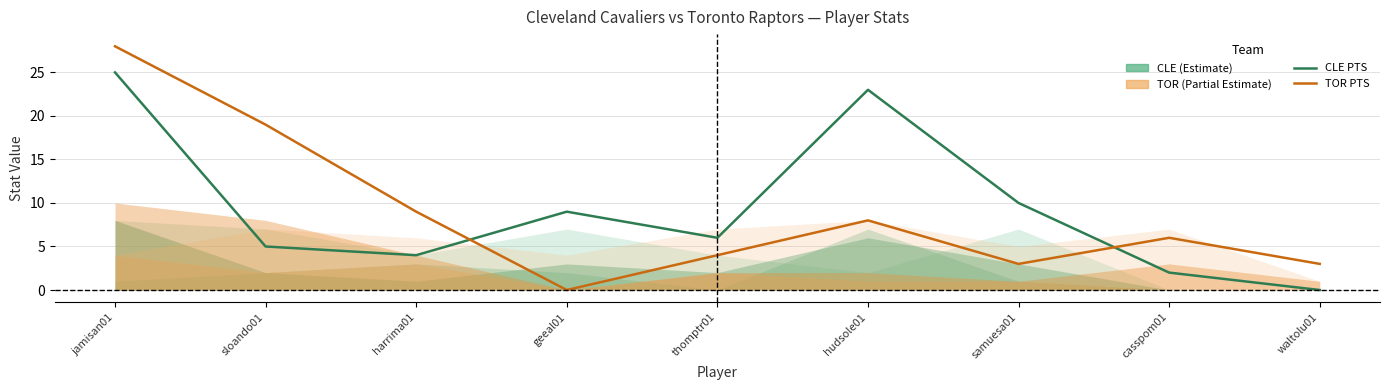

Reading left to right, what are all the values shown in this chart?

CLE PTS: jamisan01=25	sloando01=5	harrima01=4	geeal01=9	thomptr01=6	hudsole01=23	samuesa01=10	casspom01=2	waltolu01=0
TOR PTS: jamisan01=28	sloando01=19	harrima01=9	geeal01=0	thomptr01=4	hudsole01=8	samuesa01=3	casspom01=6	waltolu01=3